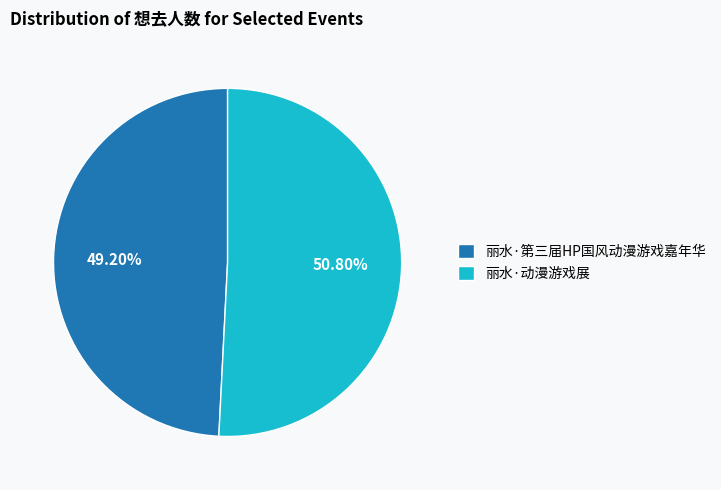

To the nearest percent, what portion does 丽水·动漫游戏展 represent?

51%